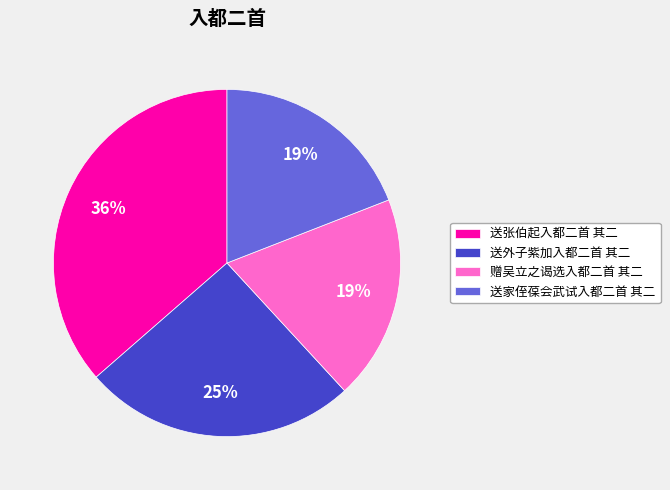

To the nearest percent, what is the difference between the largest and smallest slice percentages?

17%